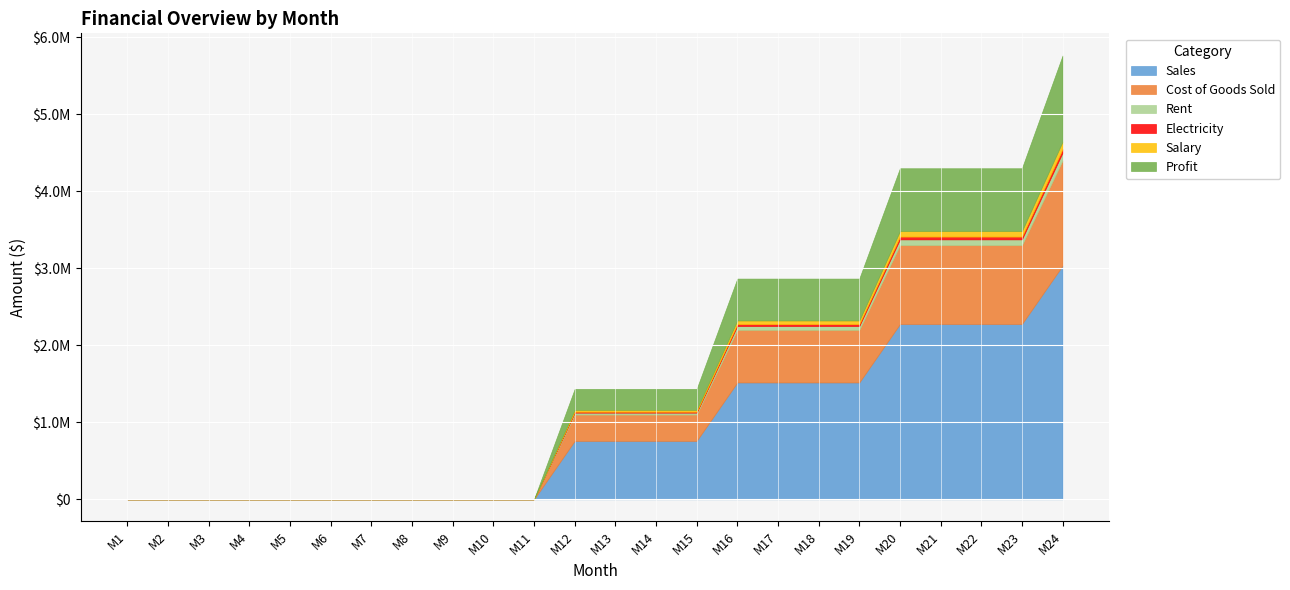

True or false: Rent and Electricity intersect in this chart.

False